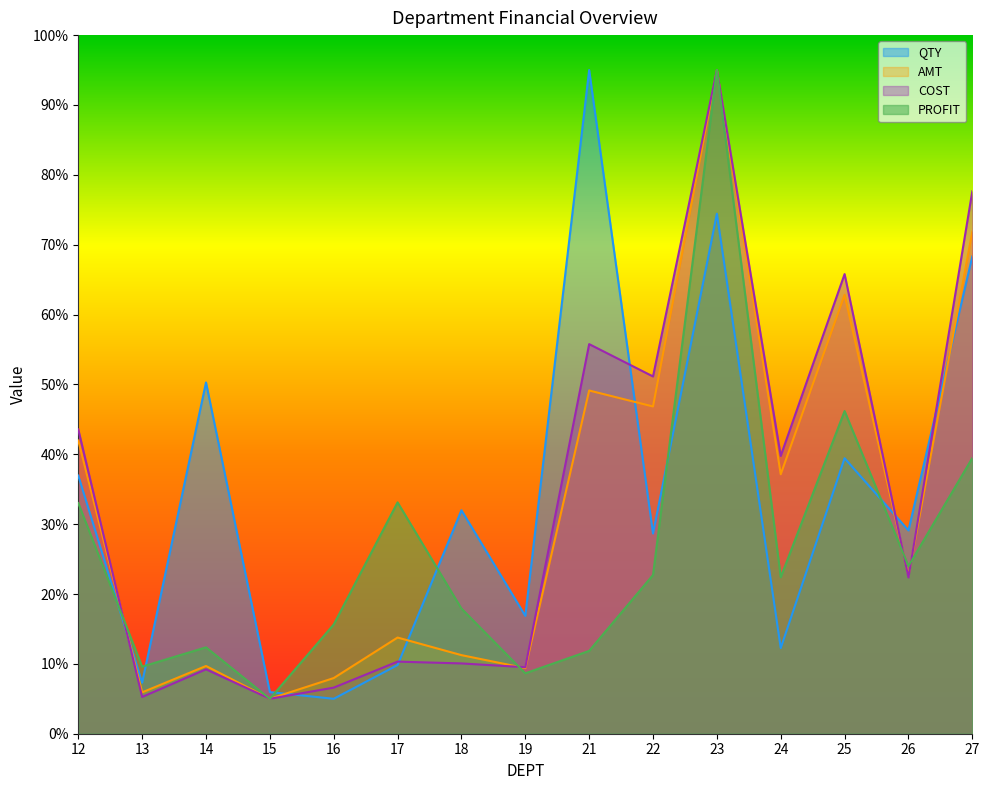

True or false: QTY and AMT cross at least once.

True